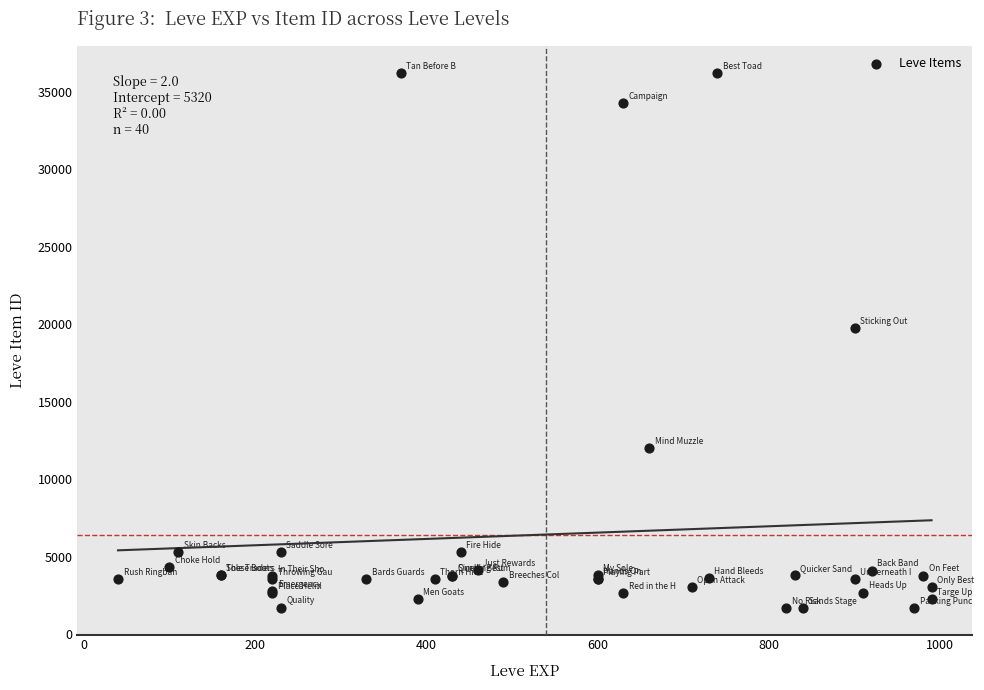

What Y value in the scatter plot is closest to 18967?

19744